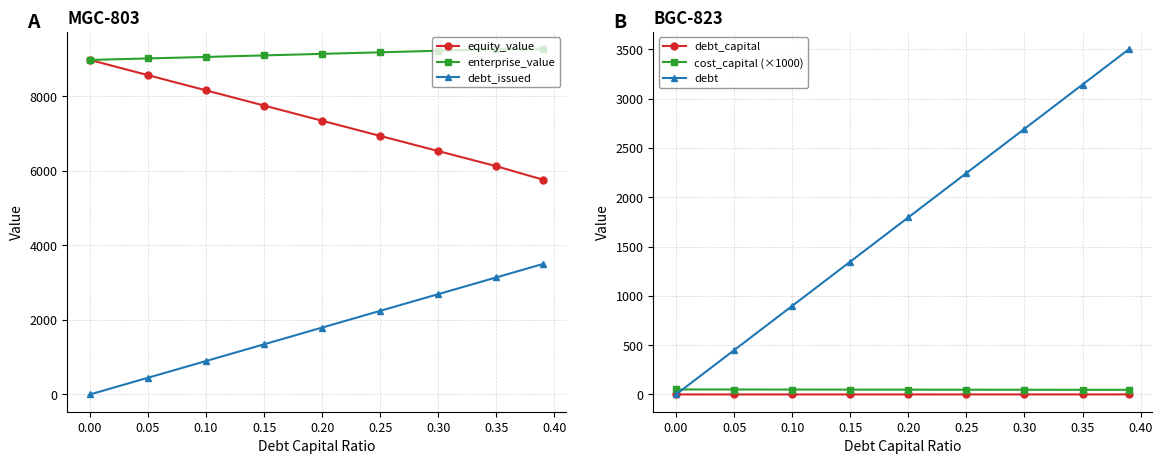

True or false: debt_issued and enterprise_value intersect in this chart.

False